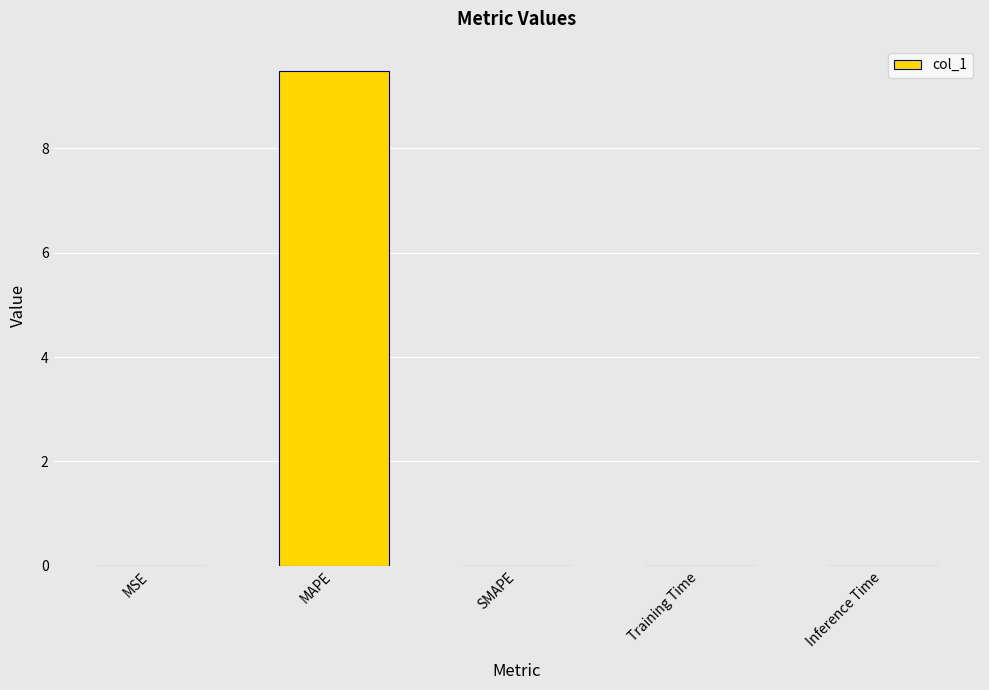

The chart shows a value of 4.6 at SMAPE. True or false?

False